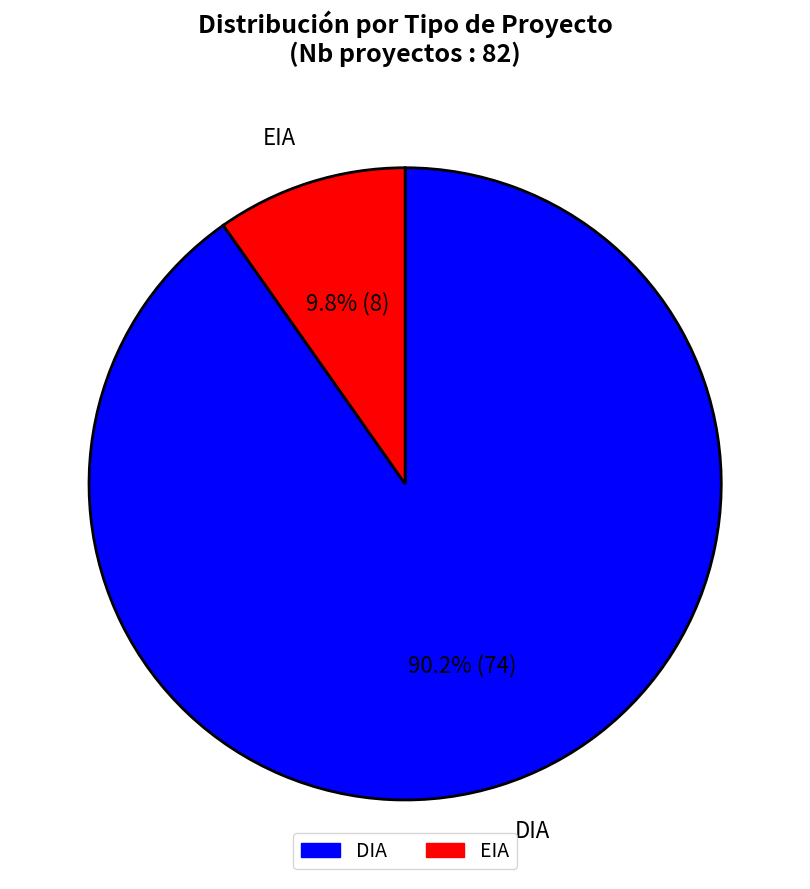

Which has a higher value, EIA or DIA?

DIA